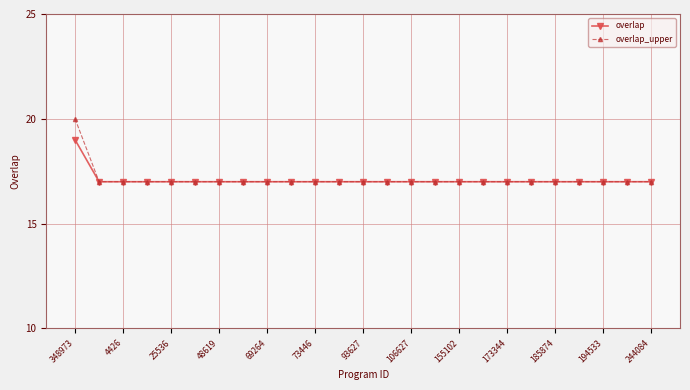

What is the value of the overlap_upper point at the 14th from the left?

17